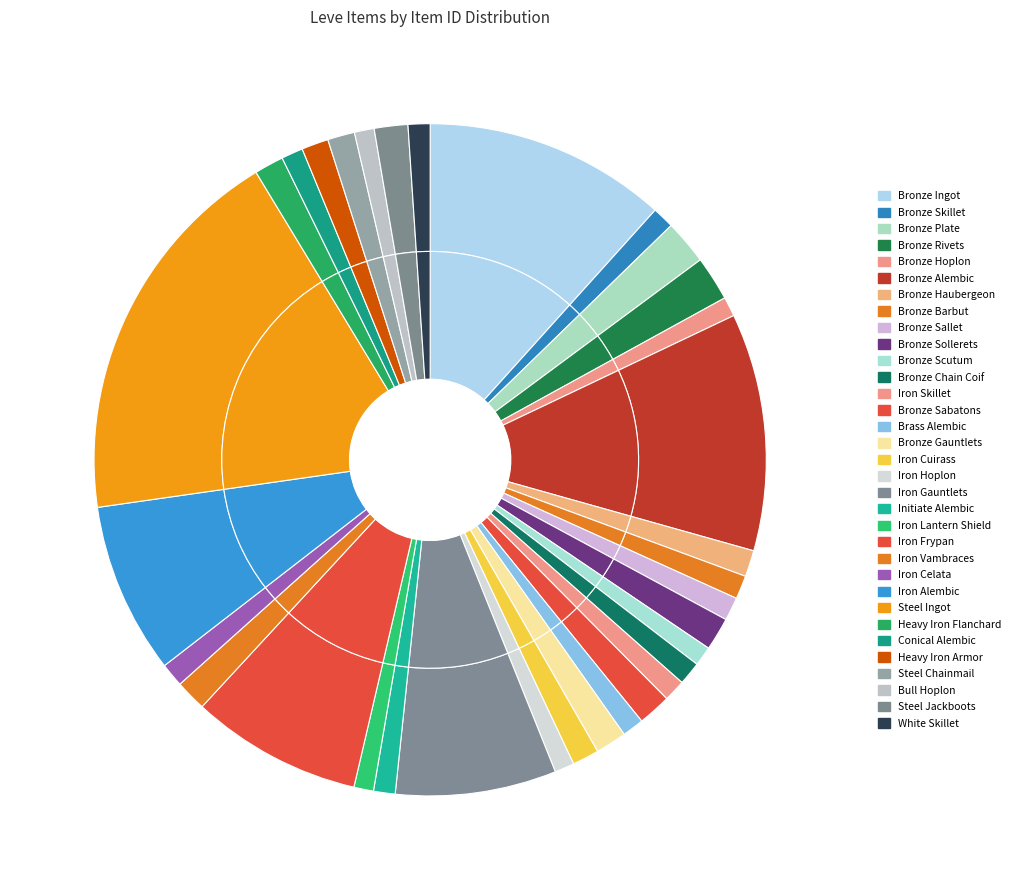

How many segments does this pie chart have?

33